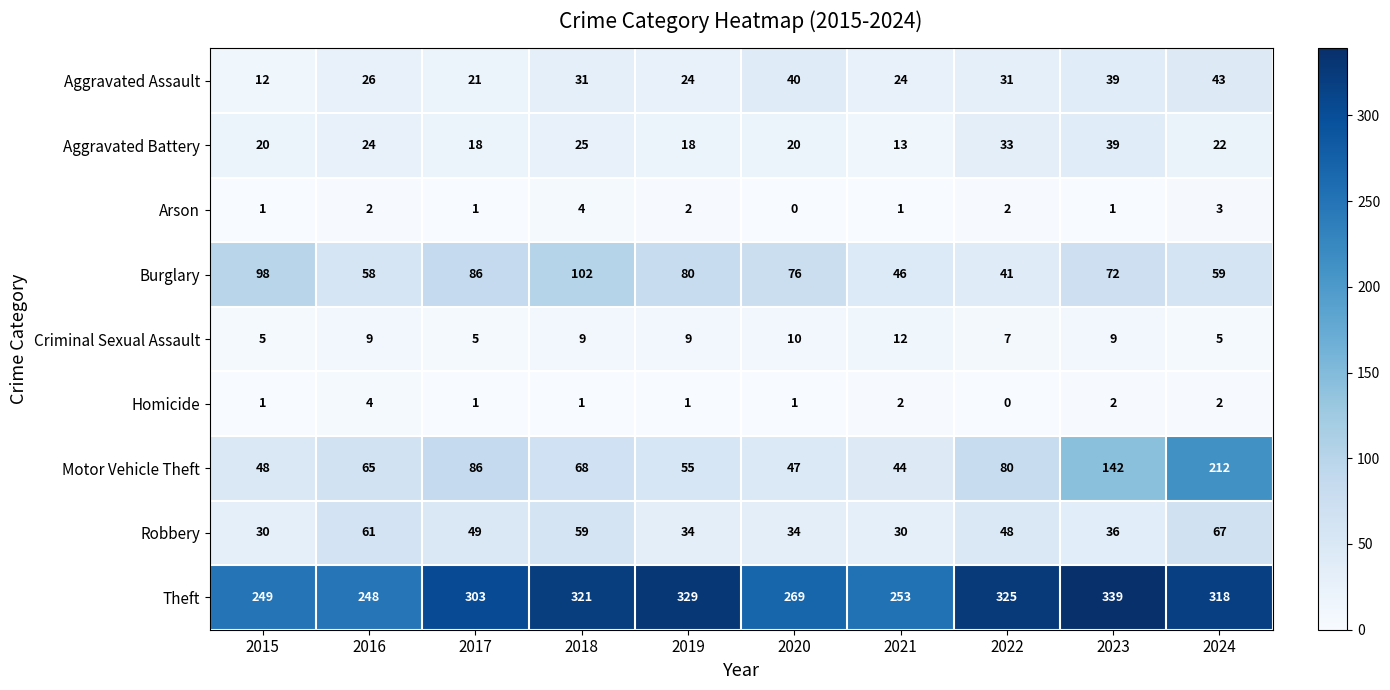

What is the total value across all series at 2020?

497